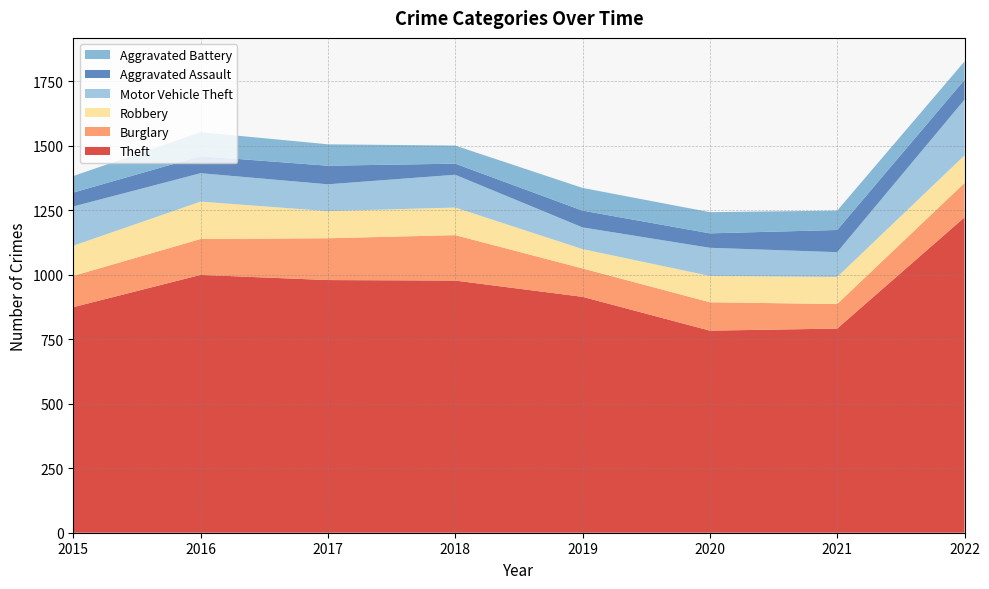

Reading left to right, extract all data points from this chart.

Theft: 874	999	979	977	914	783	791	1222
Burglary: 121	139	162	176	110	110	95	133
Robbery: 117	145	105	107	75	102	105	107
Motor Vehicle Theft: 152	110	104	127	84	109	96	216
Aggravated Assault: 54	66	72	43	65	56	86	77
Aggravated Battery: 64	93	83	70	88	82	75	71